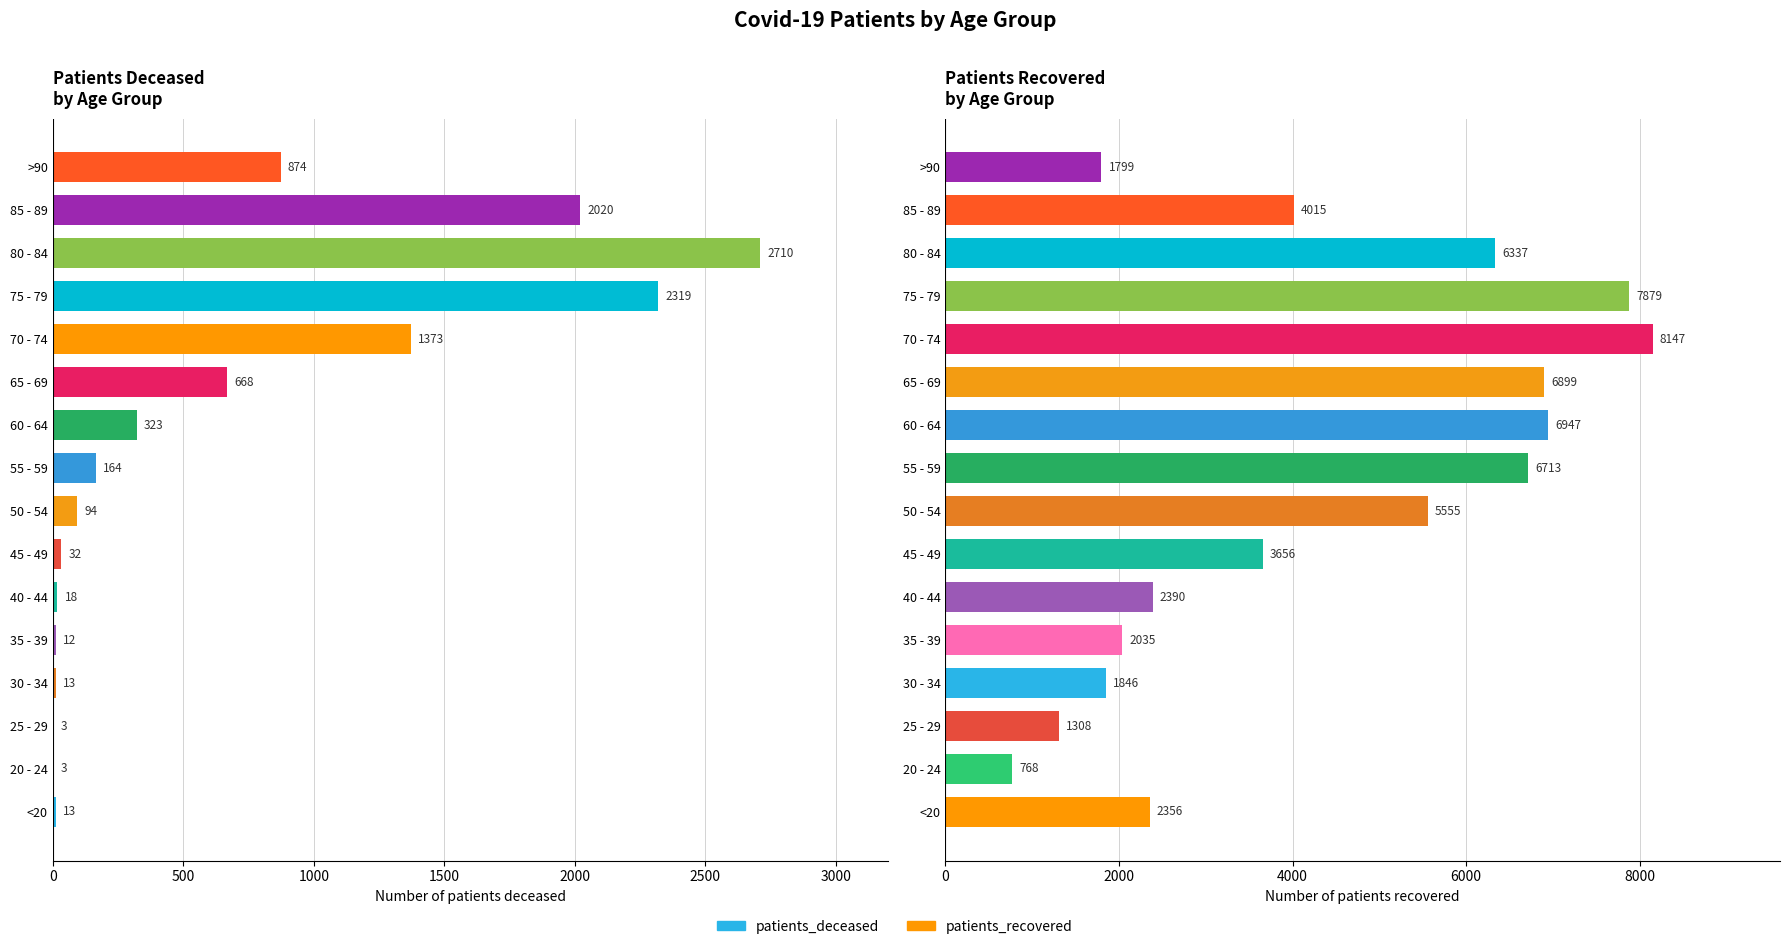

What is the difference between the second highest and second lowest values in the patients_deceased series?

2316